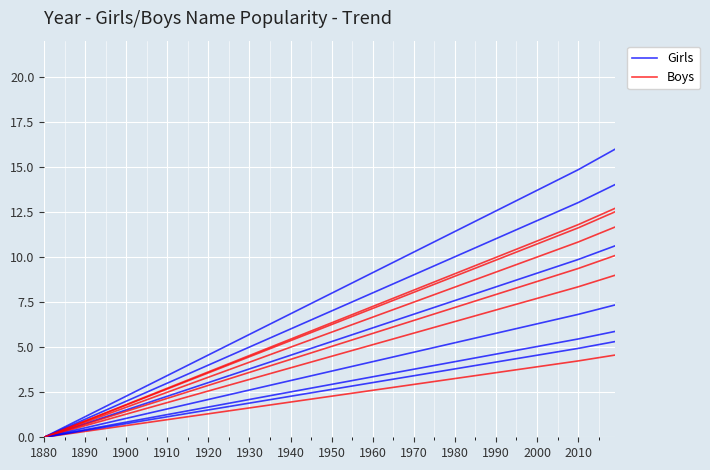

True or false: Boys has a value of 9.8 at 1990.

True